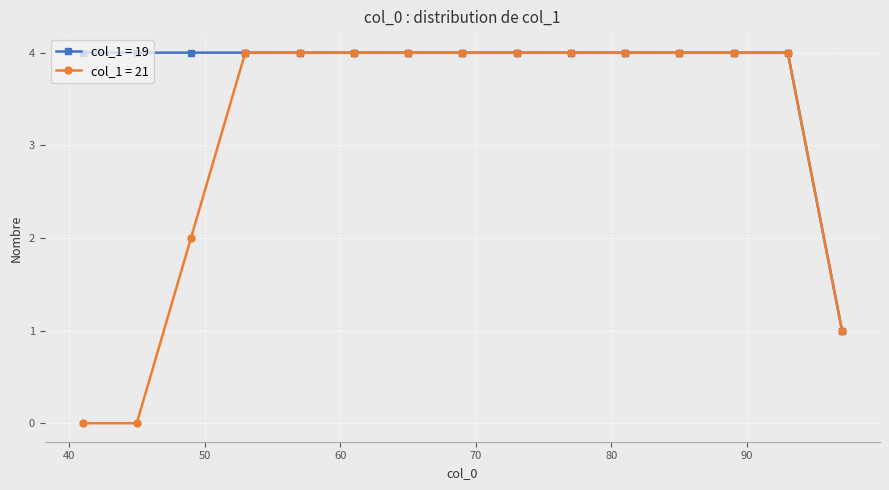

Which series has the widest spread of values?

col_1 = 21